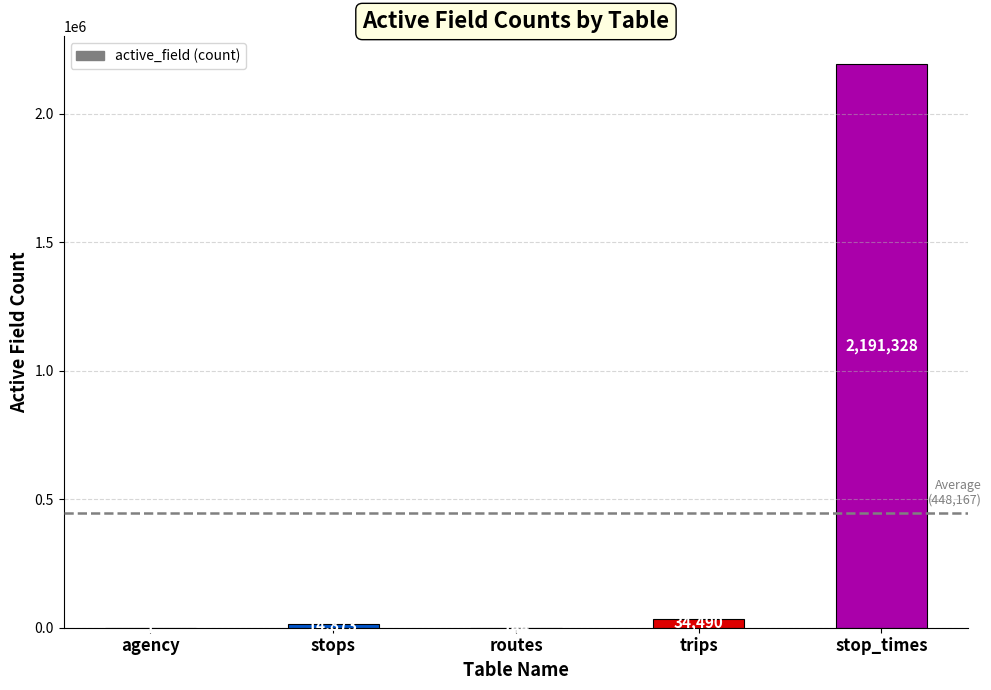

The value at agency is 1. True or false?

True